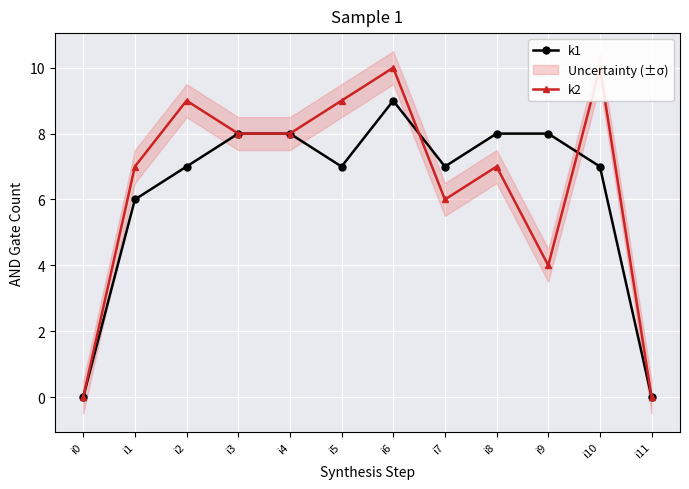

At how many categories does at least one series exceed 9?

2